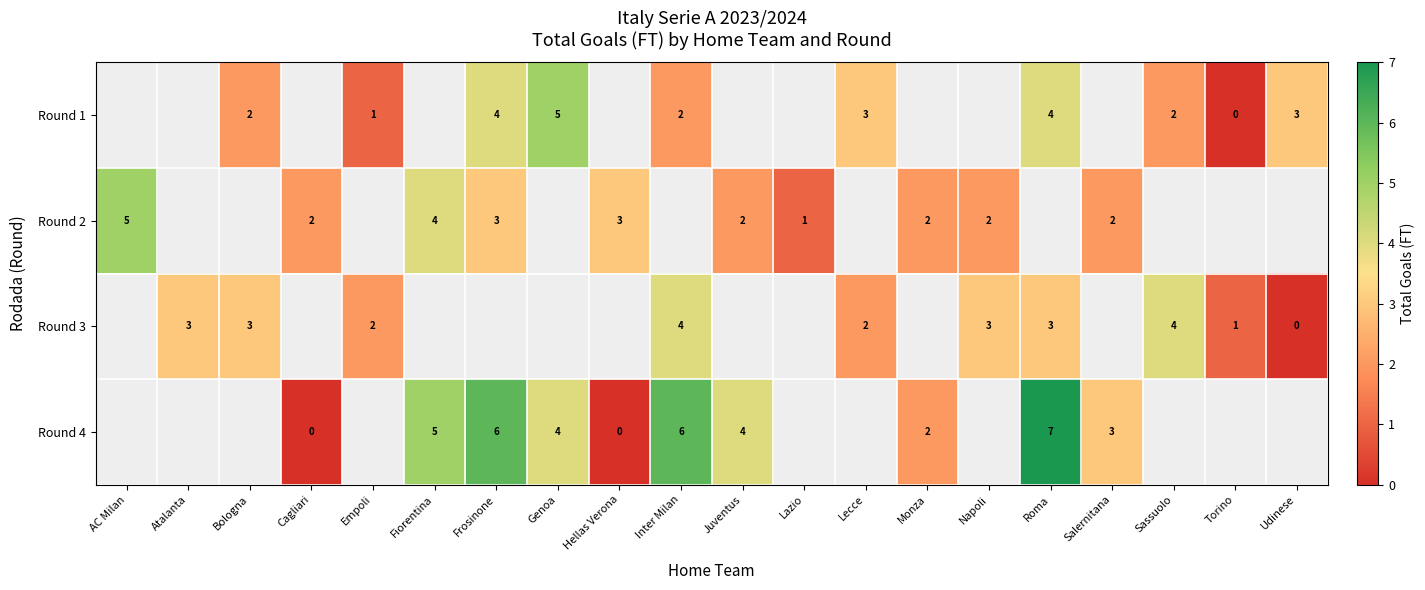

The value of Round 2 at Juventus is 2. True or false?

True